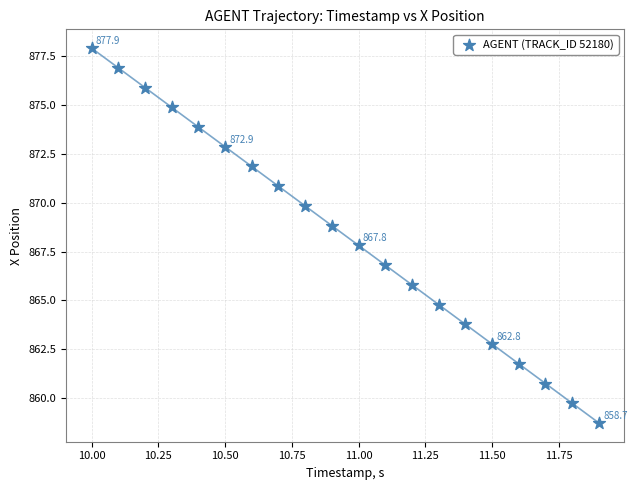

What is the range of X values (max minus min)?

1.9